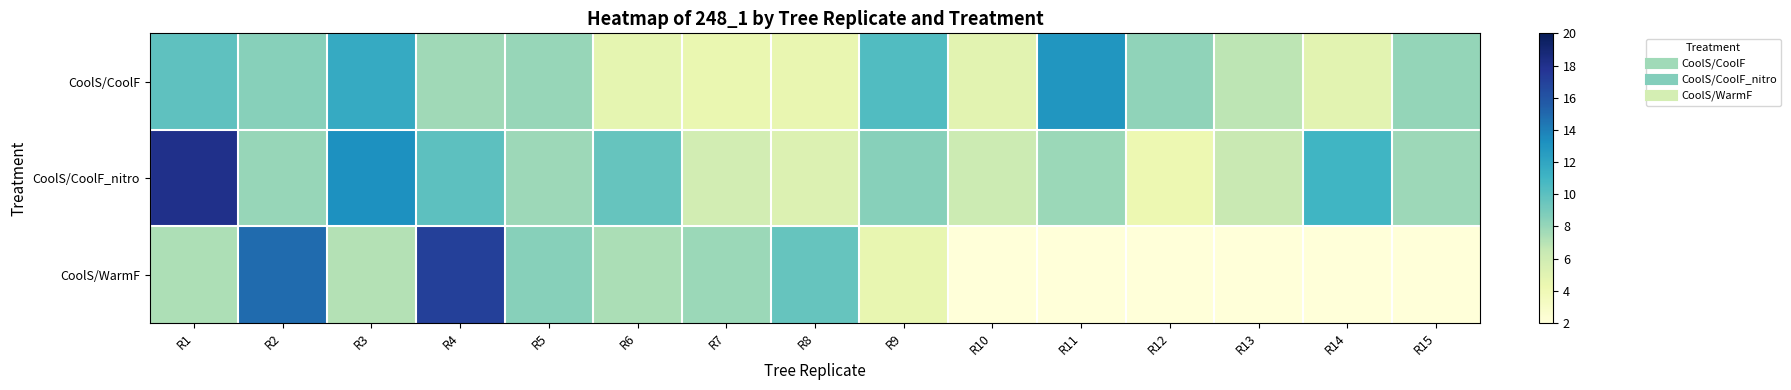

At how many categories does at least one series exceed 5?

15